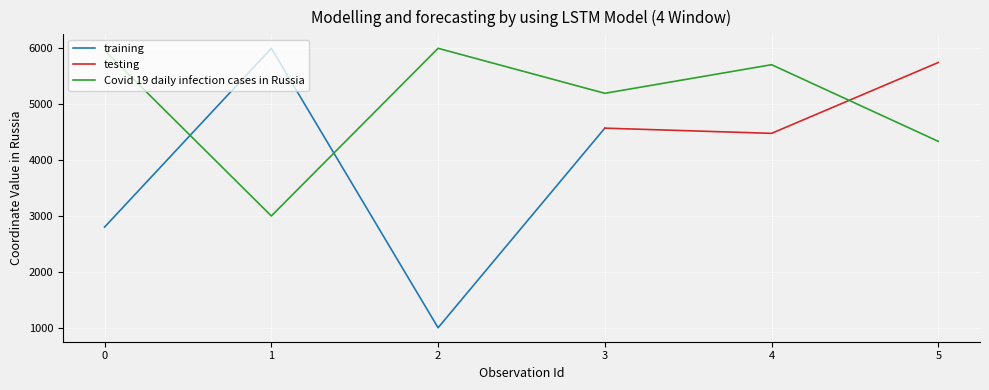

What is the minimum value for Covid 19 daily infection cases in Russia?

3000.0